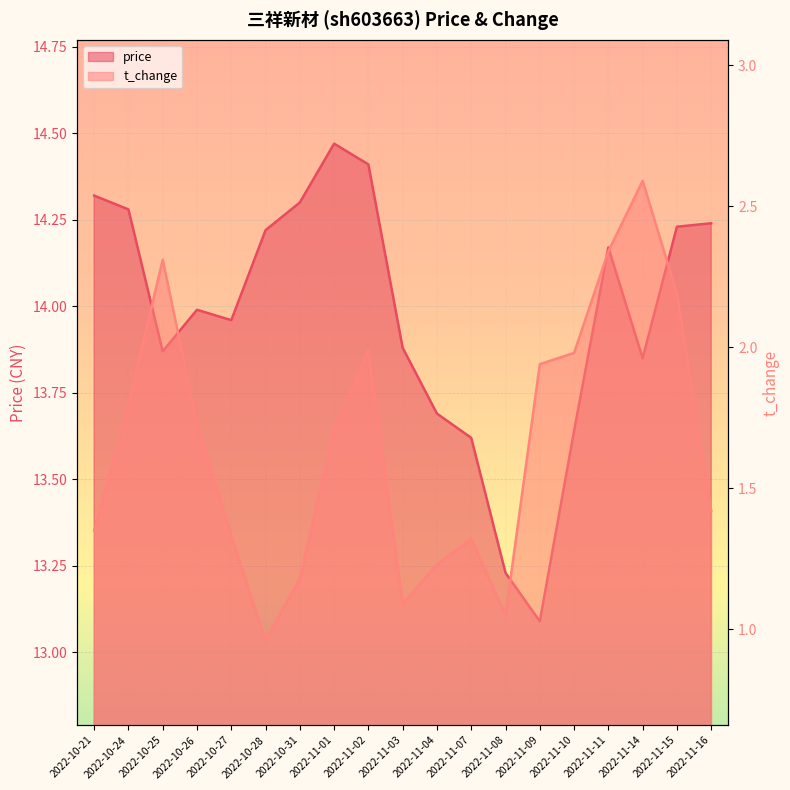

Rank the series by their maximum value, from highest to lowest.

price, t_change